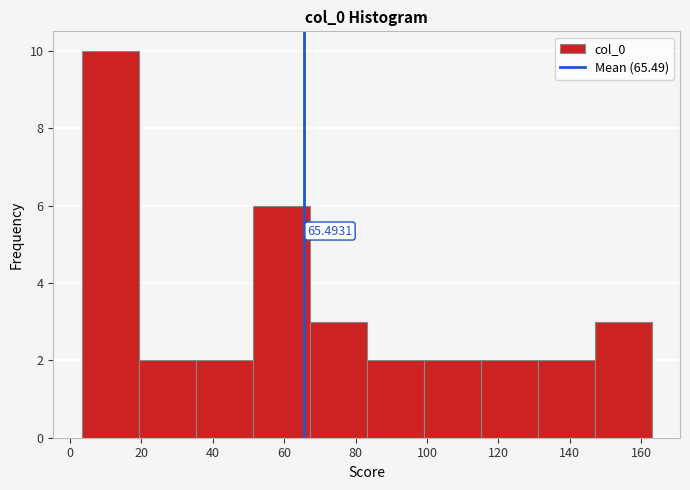

Over which range of the x-axis is the bar tallest?

4 to 20